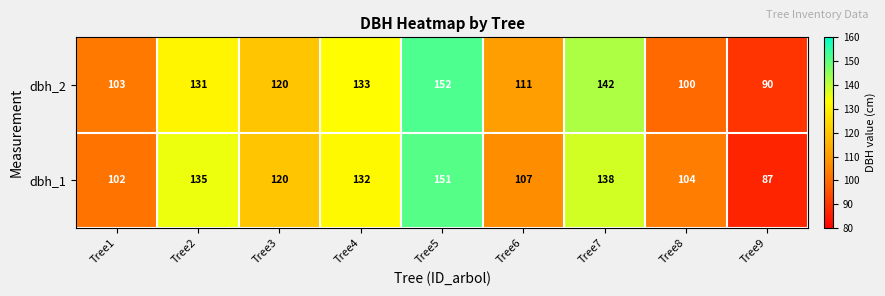

What is the difference between the maximum and minimum values in the dbh_1 series?

64